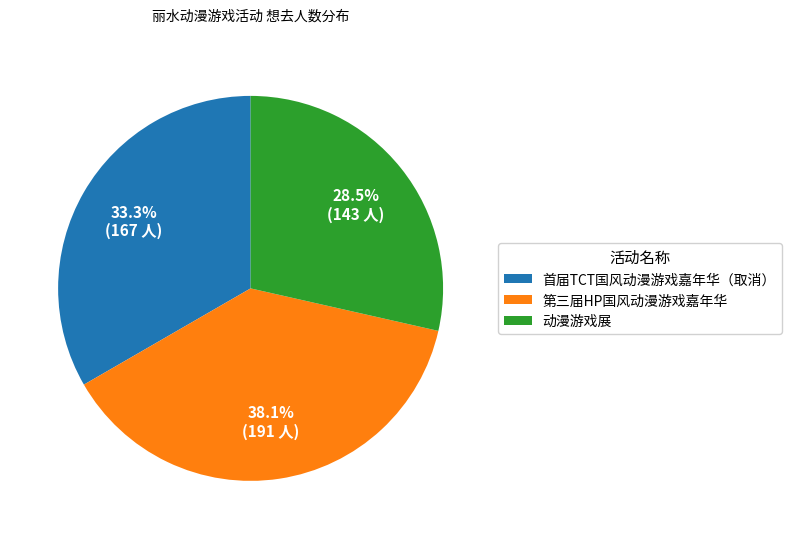

Is there any slice that represents more than half of the pie?

No